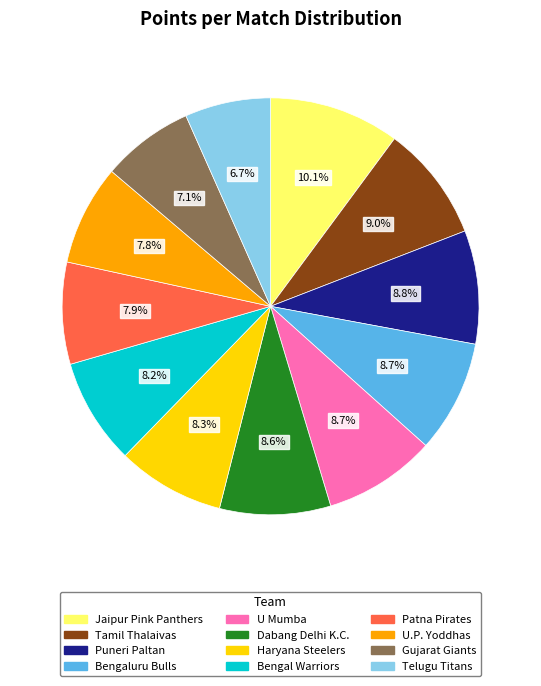

True or false: Patna Pirates accounts for 8% of the total.

True